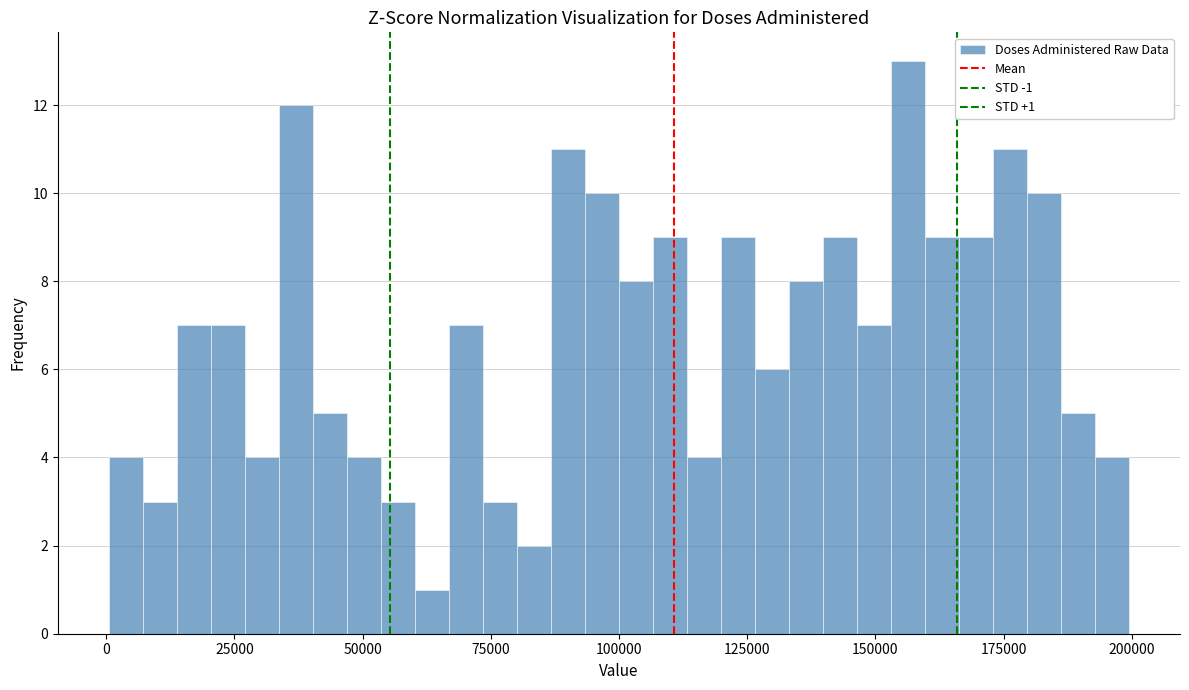

Read against the x-axis, roughly where is the centre of the tallest bar?

155000